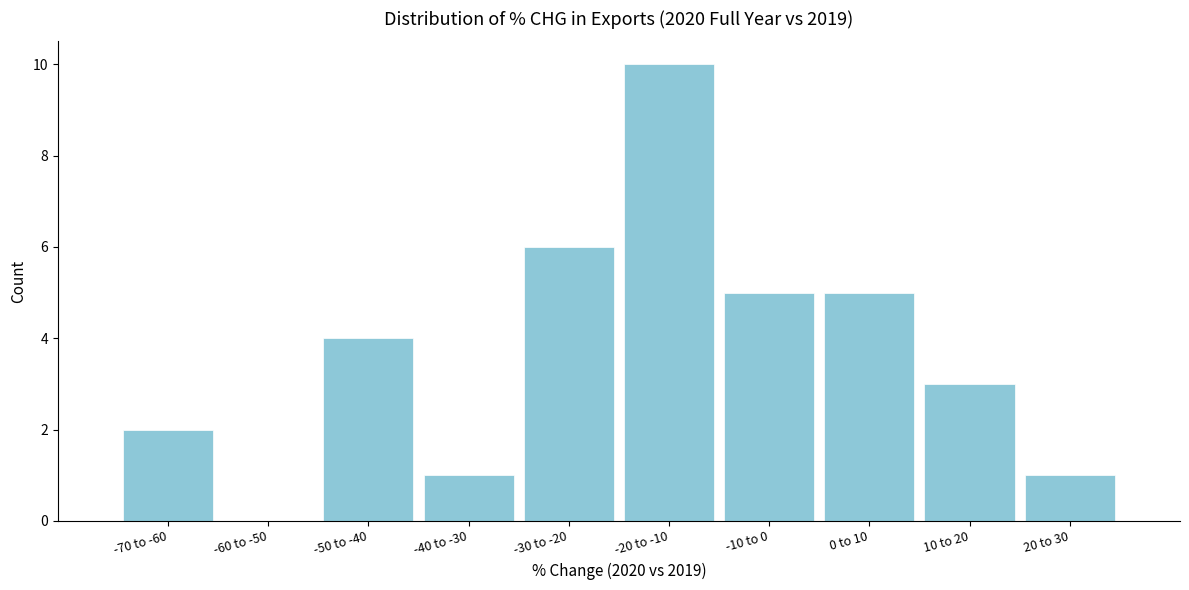

Reading left to right, list all the values displayed in this chart.

-70 to -60=2	-60 to -50=0	-50 to -40=4	-40 to -30=1	-30 to -20=6	-20 to -10=10	-10 to 0=5	0 to 10=5	10 to 20=3	20 to 30=1